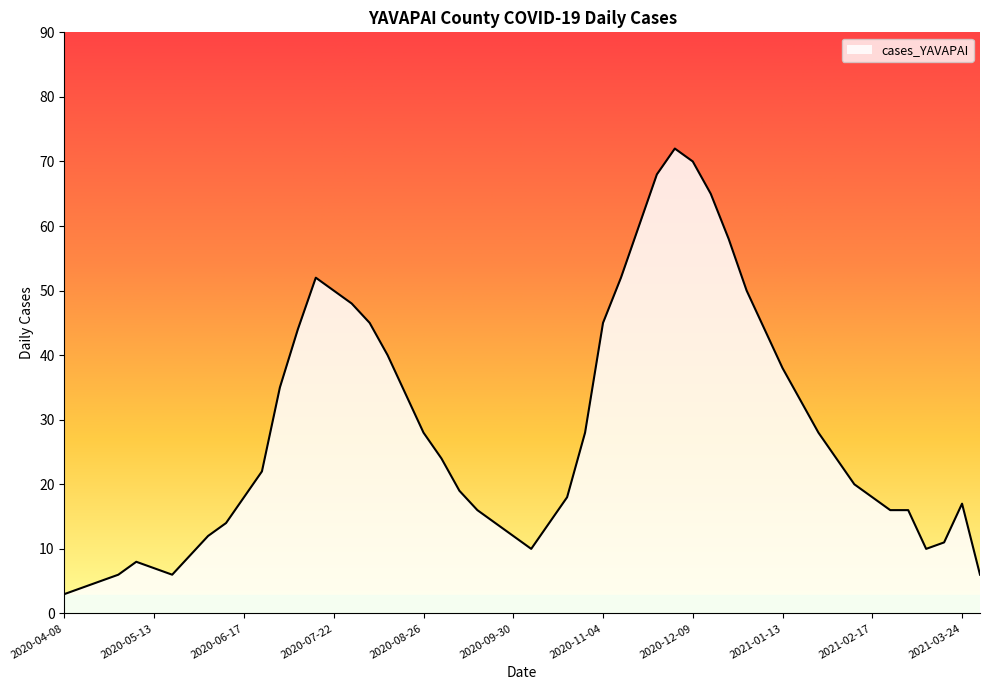

What is the smallest value displayed?

3